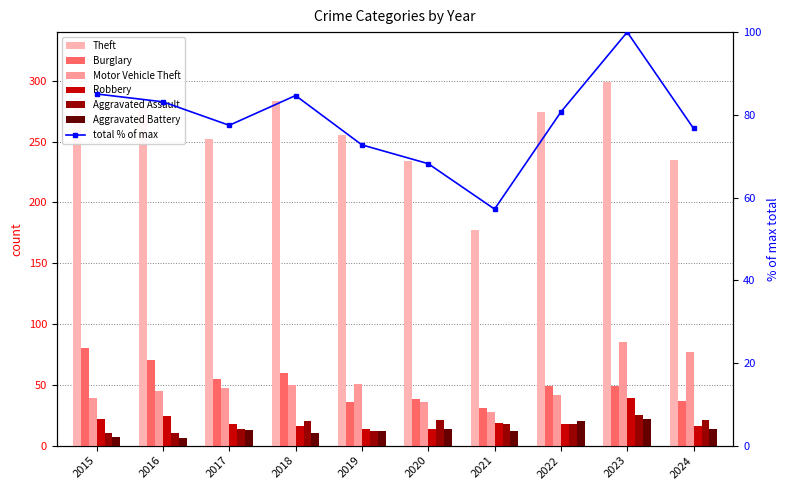

What is the difference between the second highest and second lowest values in the Robbery series?

10